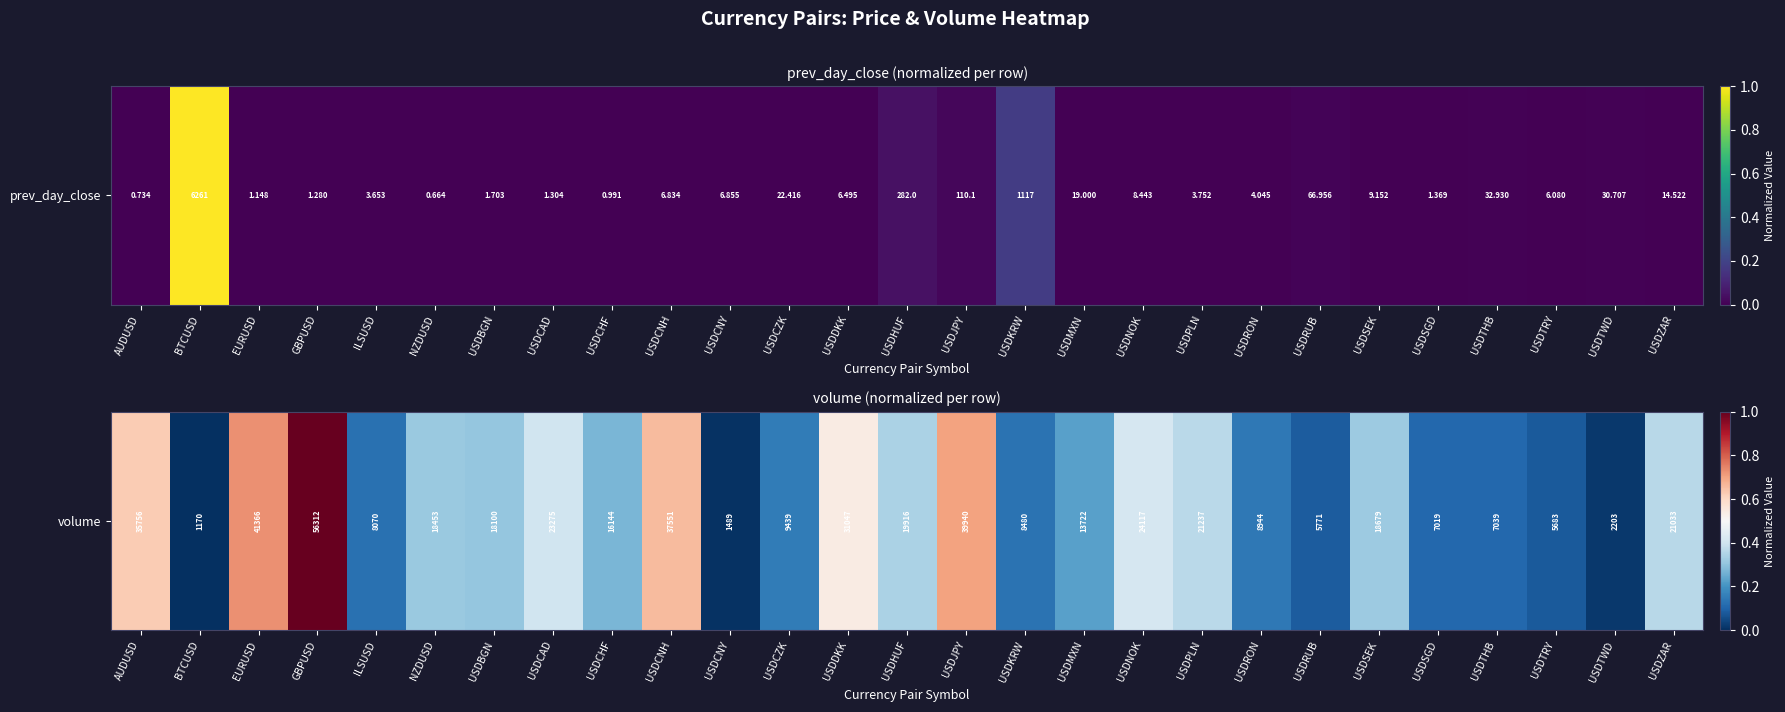

Which has a higher value, USDPLN or USDHUF?

USDPLN